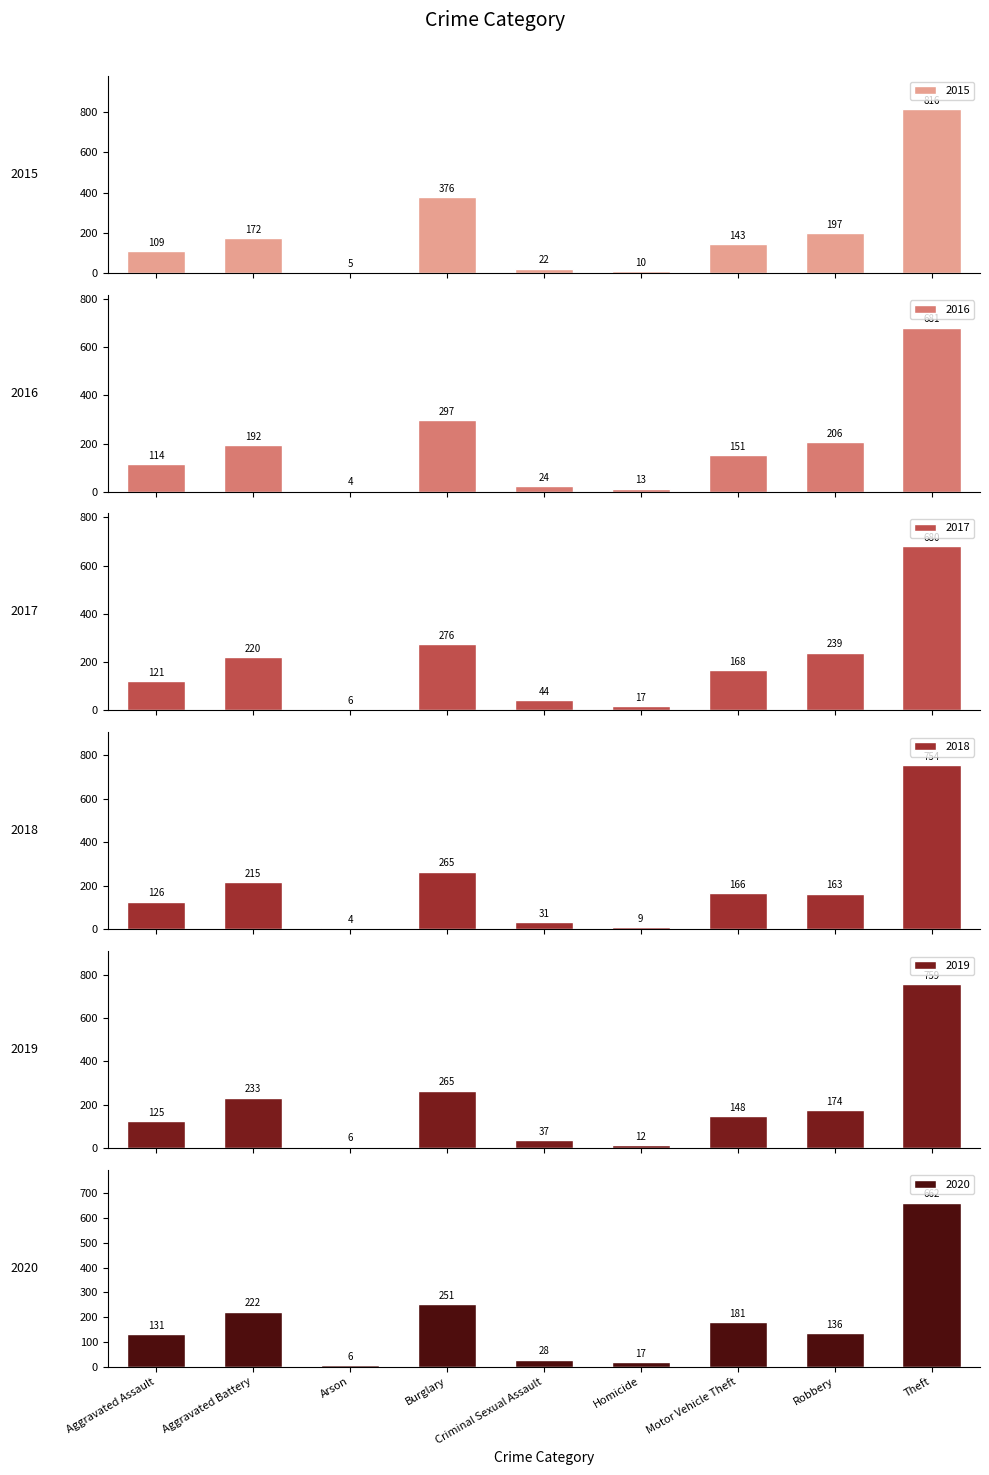

Between Aggravated Battery and Arson, which series saw the biggest shift?

2019